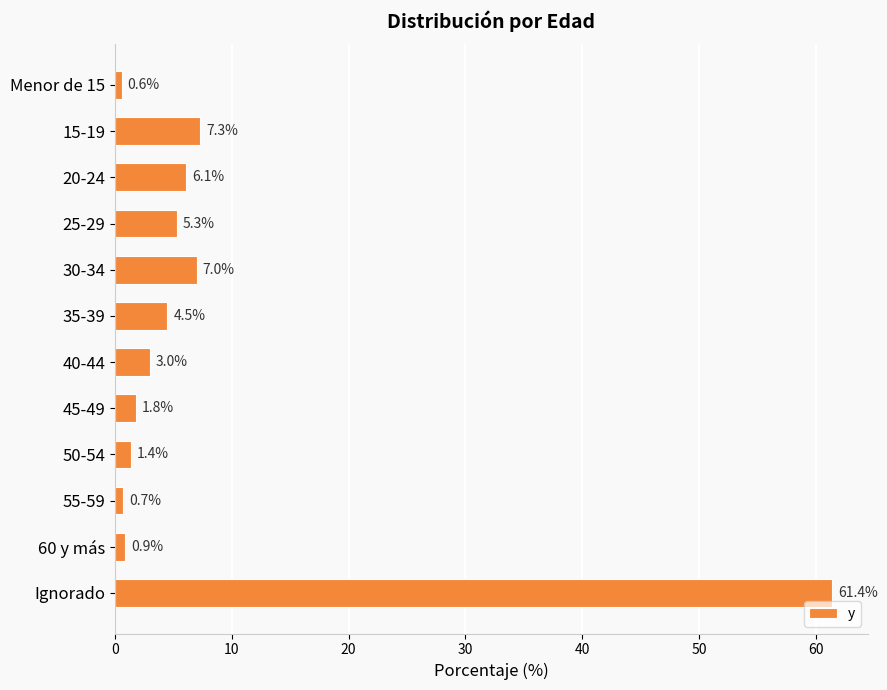

What is the sum of all values?

100.0